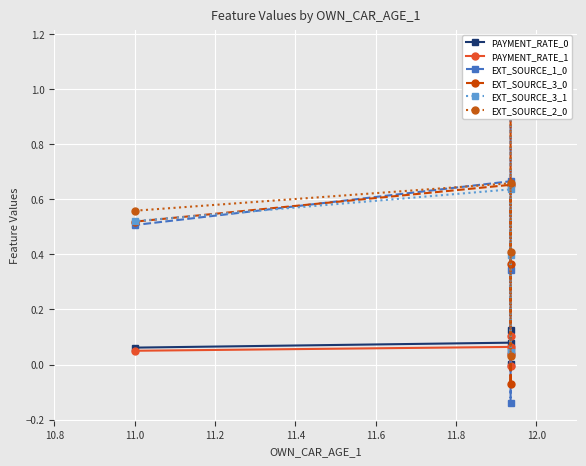

How many data points in EXT_SOURCE_3_0 are less than 0?

1